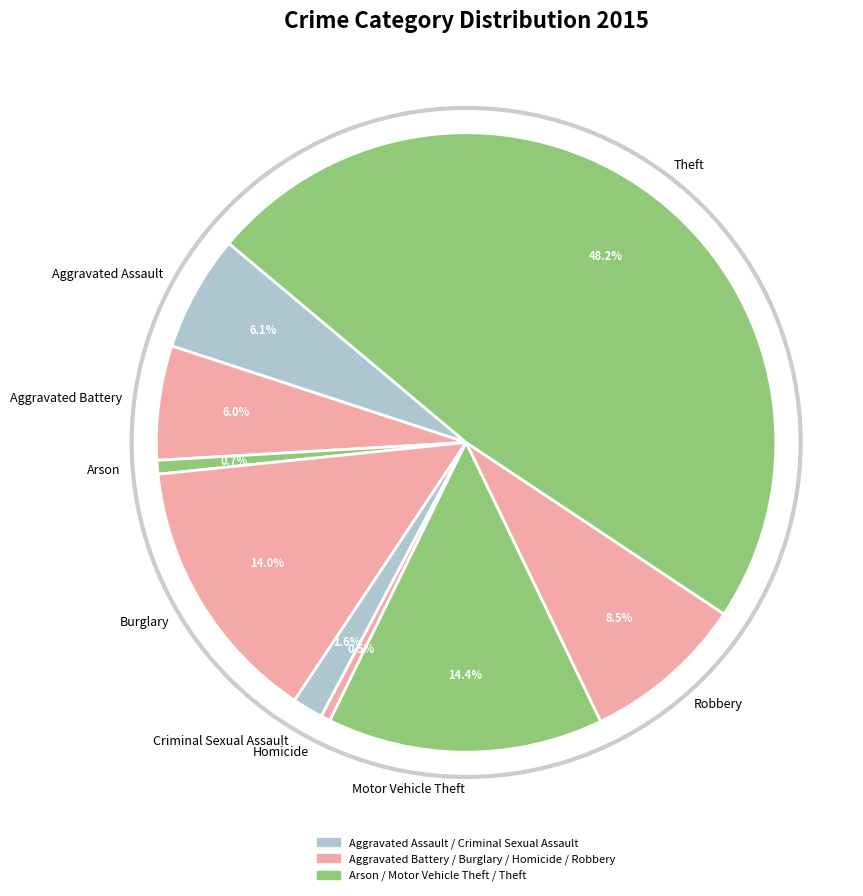

Between Theft and Burglary, which is larger?

Theft